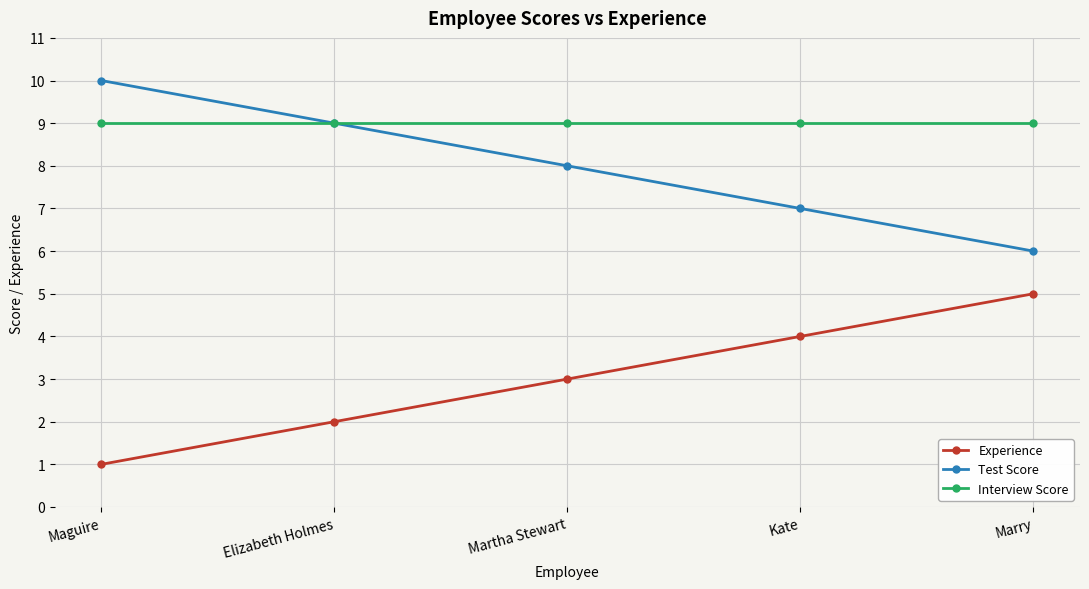

At which label is Test Score closest to 8?

Martha Stewart